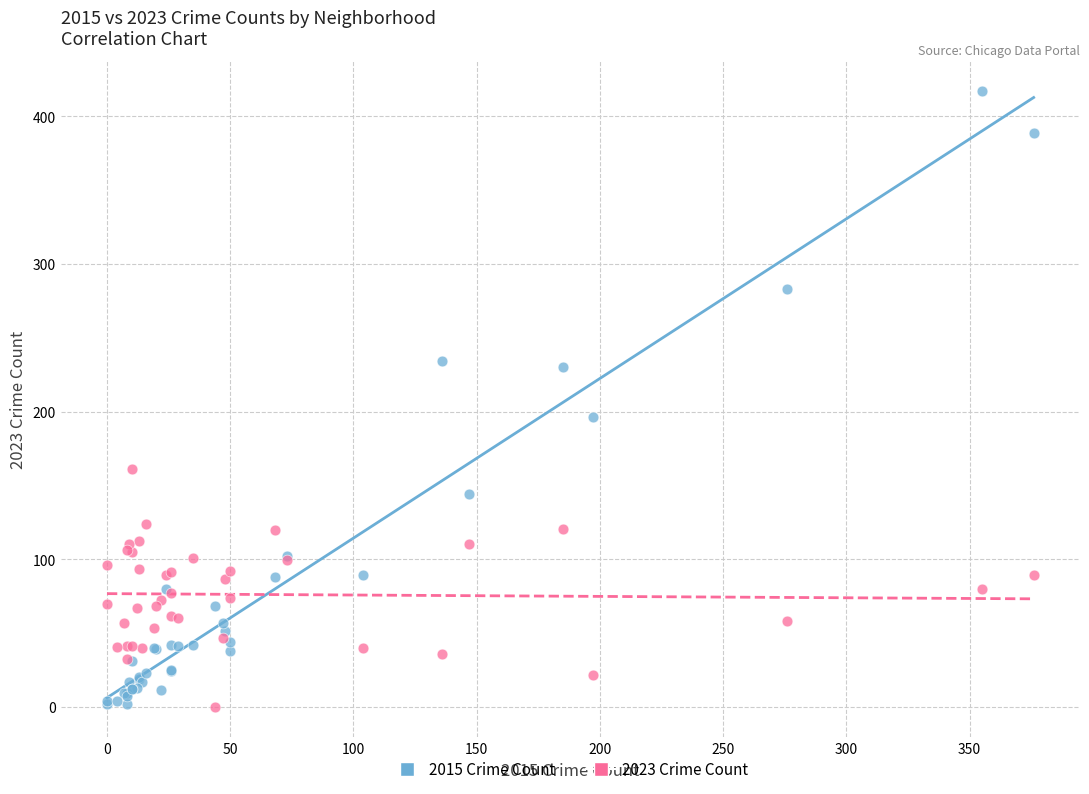

Across all series, what Y value is closest to 208?

196.0